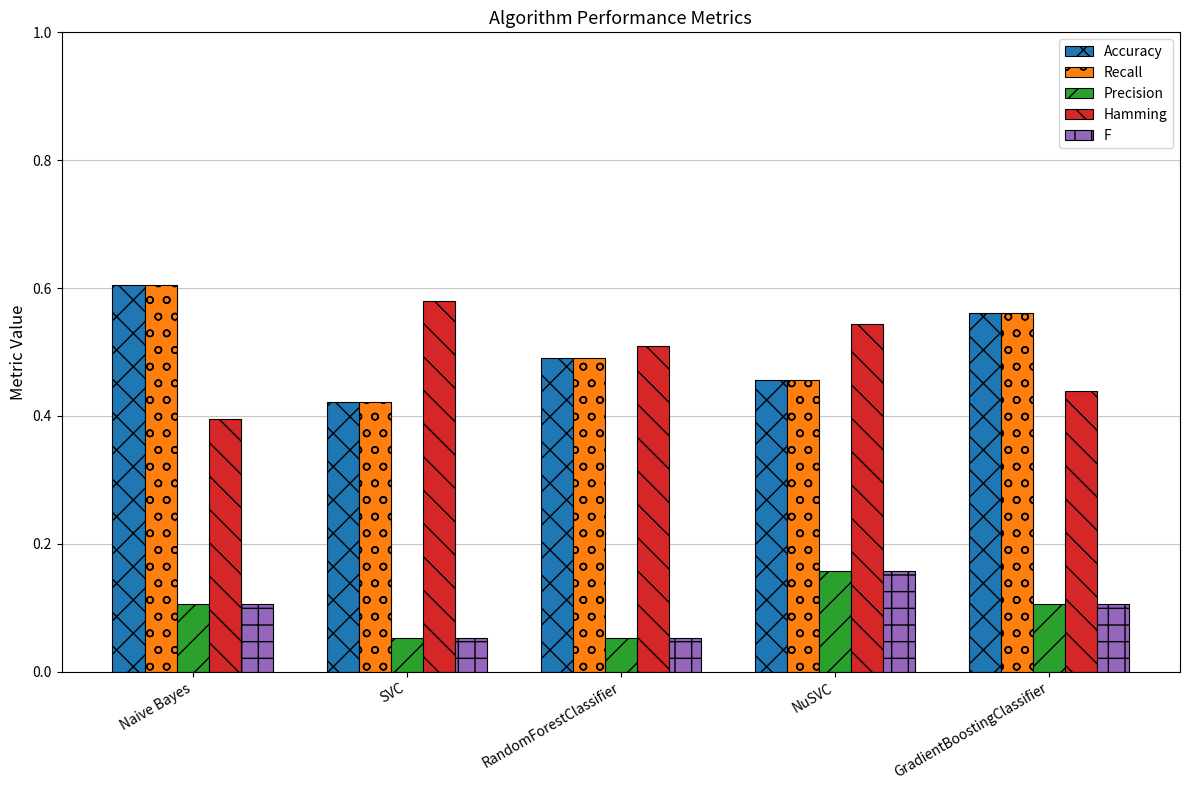

What is the label of the 1st bar from the right?

GradientBoostingClassifier